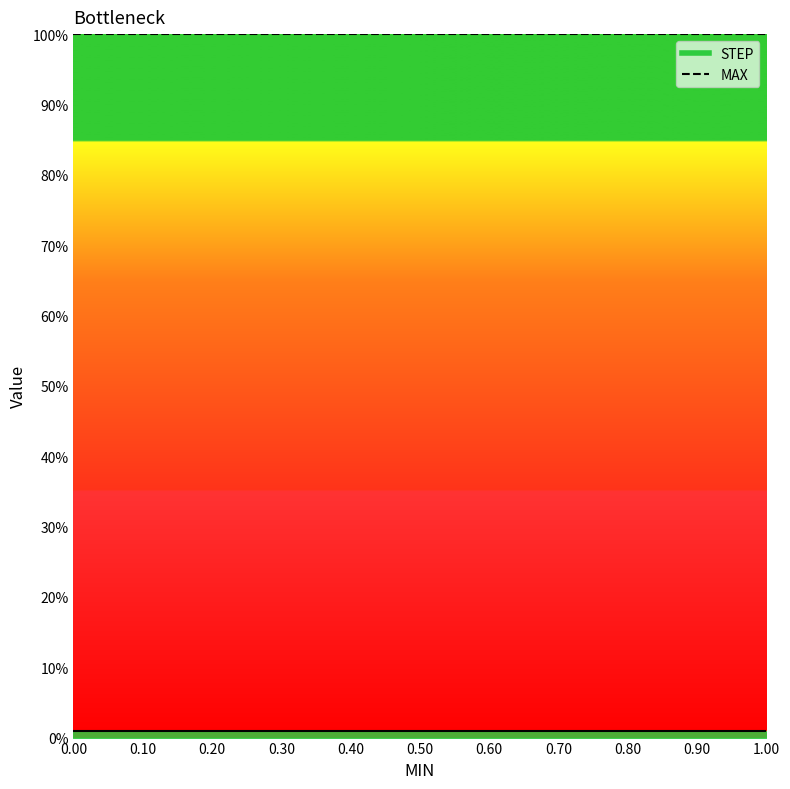

Rank the series by their average value, from lowest to highest.

STEP, MAX